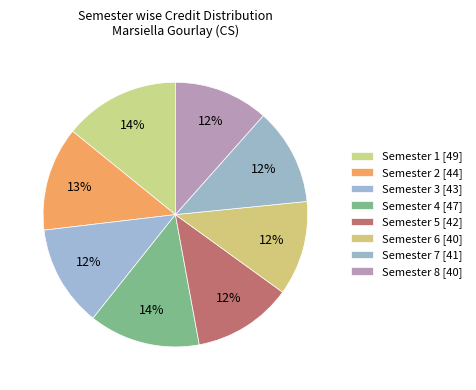

How many segments does this pie chart have?

8